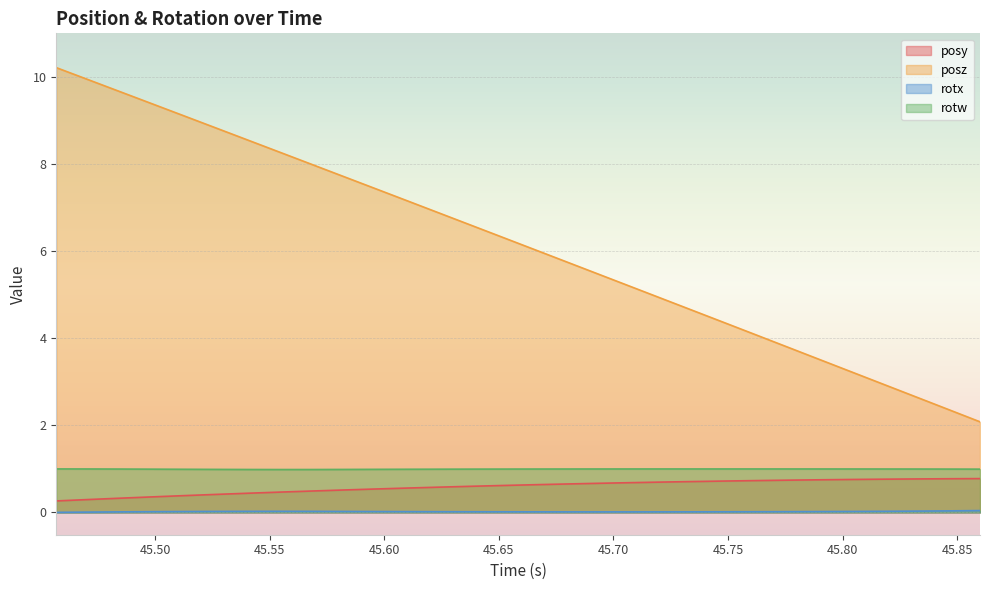

True or false: rotw and rotx cross at least once.

False